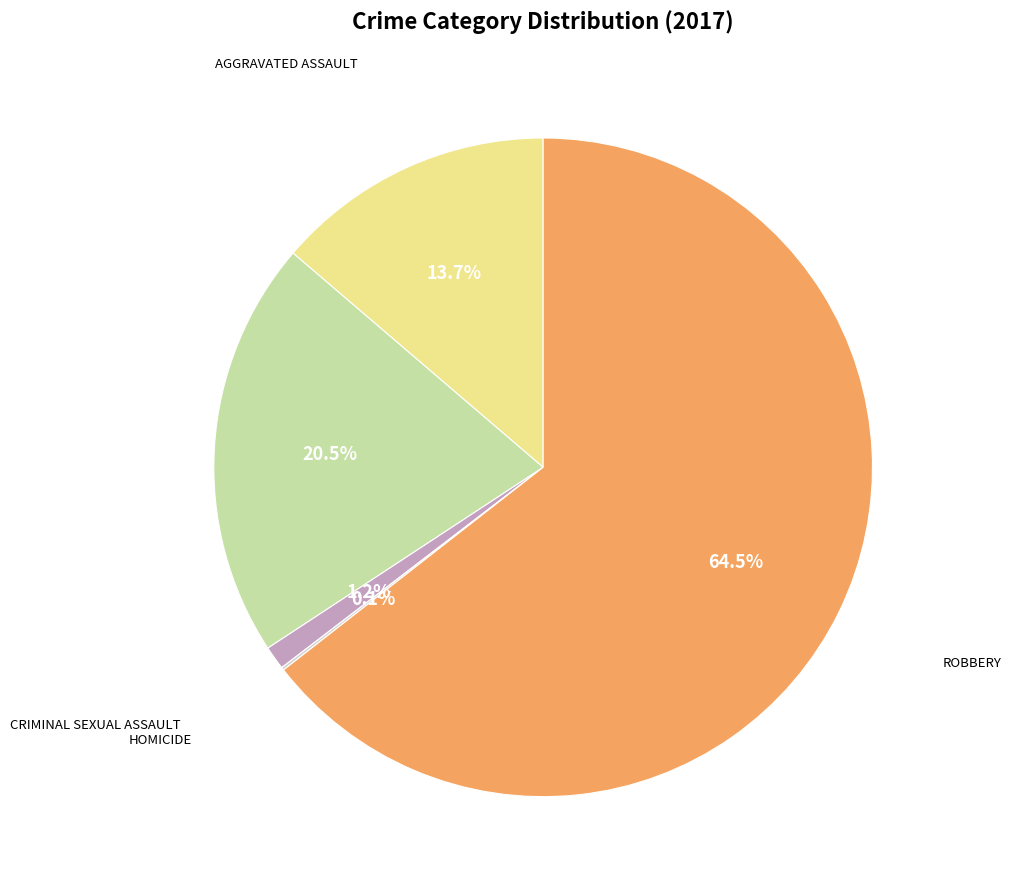

Does any single category account for the majority?

Yes